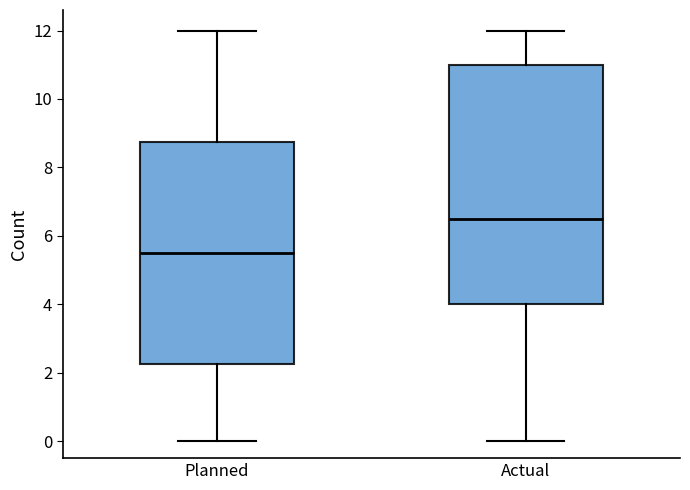

Comparing the boxes themselves (not the whiskers), which one is the tallest?

Actual